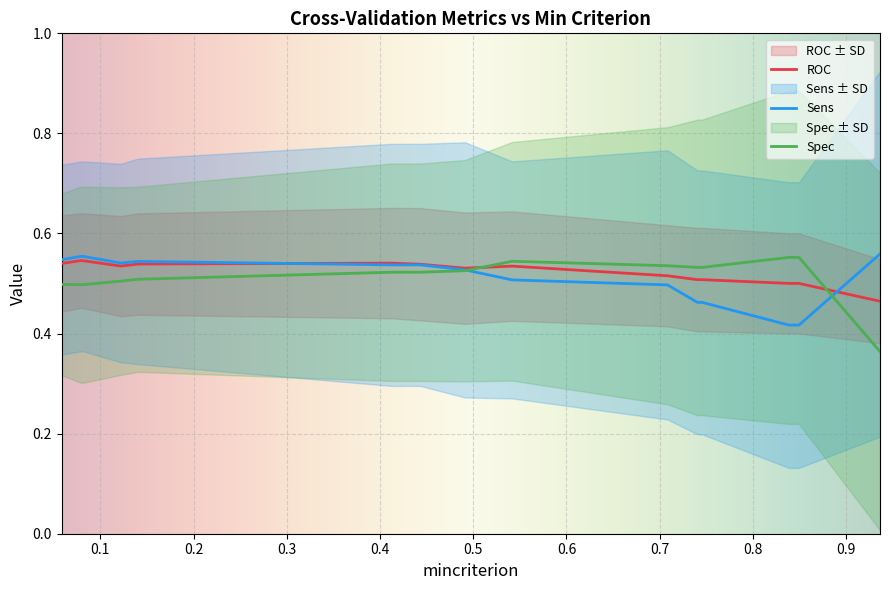

How many intersections are there between Sens and ROC?

2